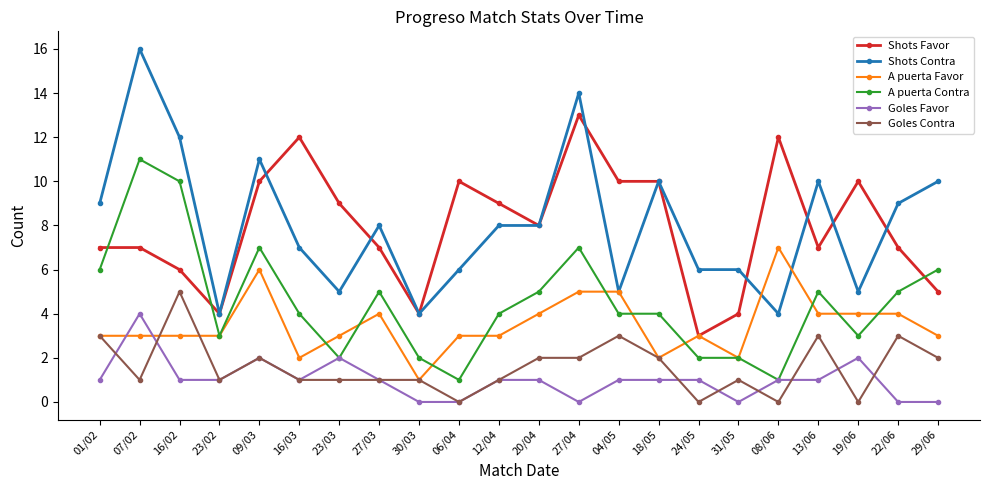

What is the total value across all series at 29/06?

26